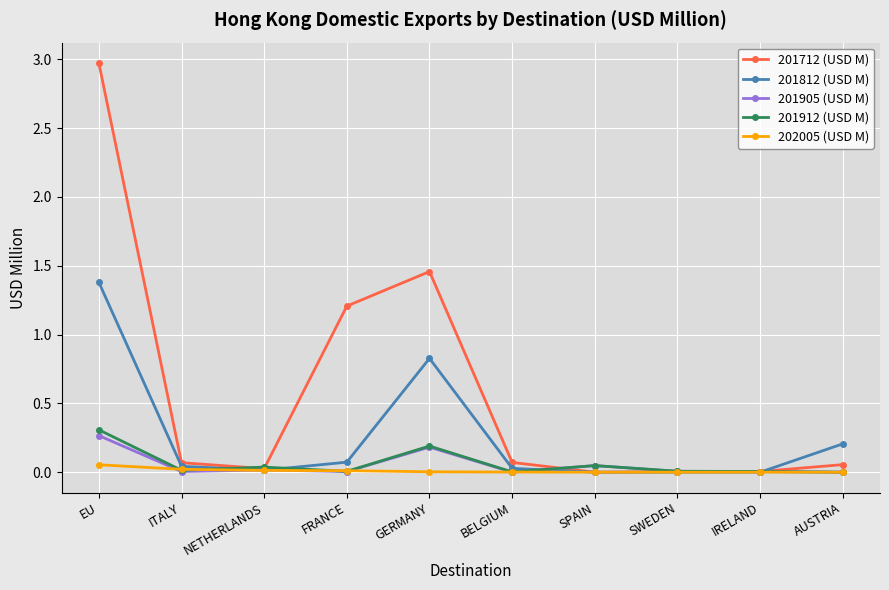

Where is 201712 (USD M) nearest to the value 1?

FRANCE